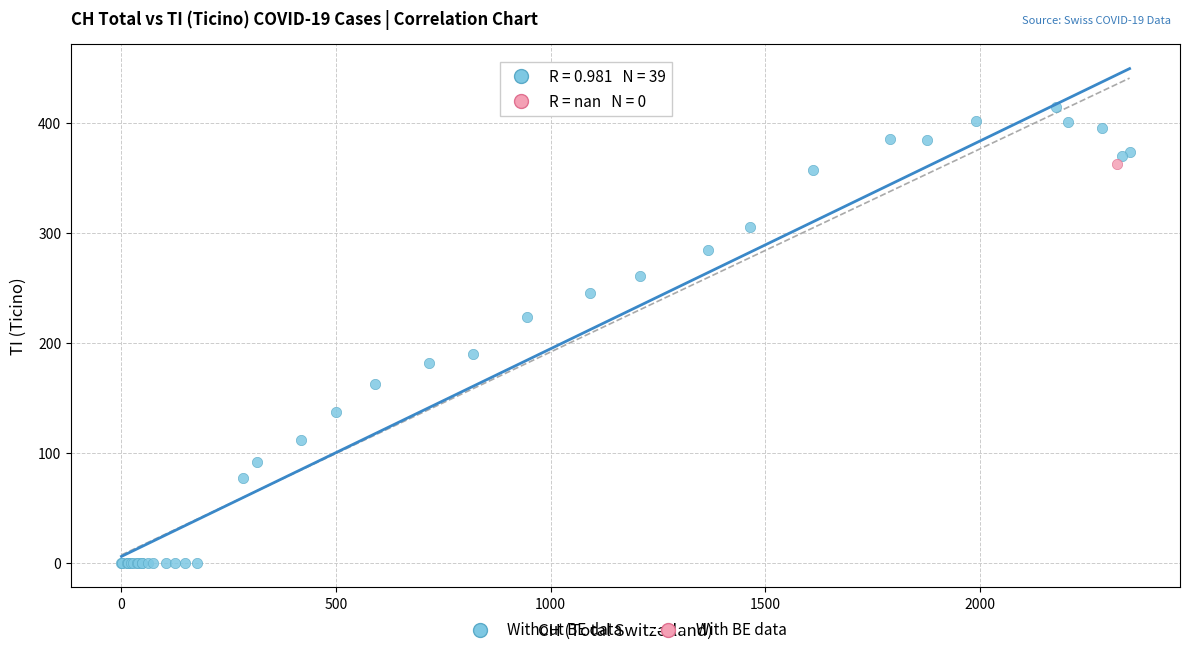

What are all the series names shown in the legend?

Without BE data, With BE data